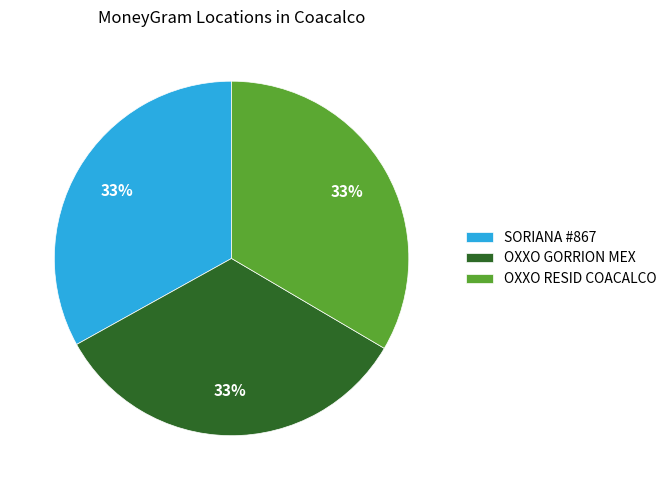

Is there any slice that represents more than half of the pie?

No